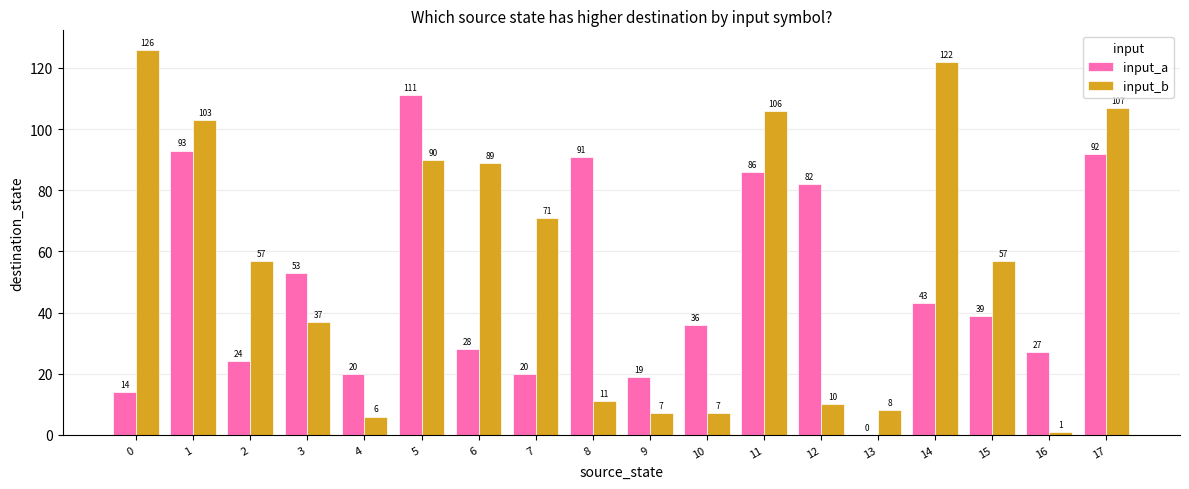

What is the maximum value for input_a?

111